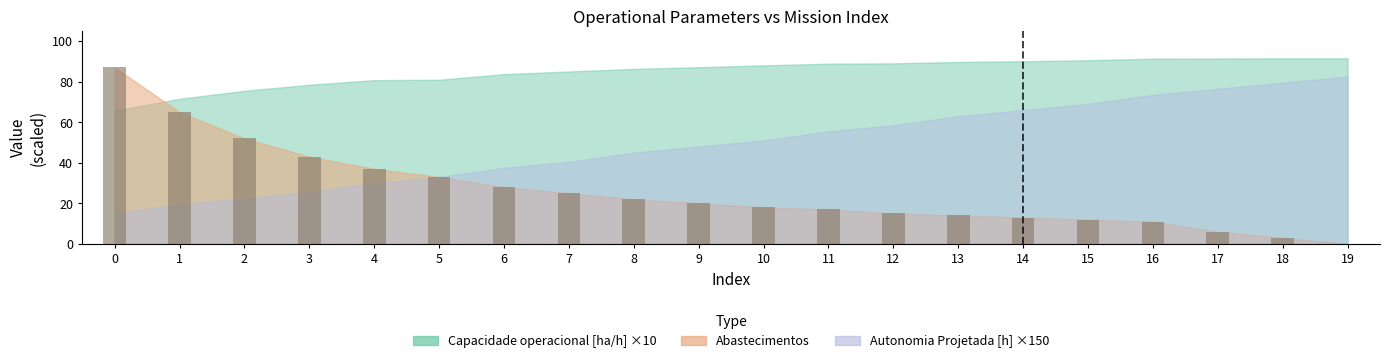

Reading left to right, what are all the values shown in this chart?

0=87	1=65	2=52	3=43	4=37	5=33	6=28	7=25	8=22	9=20	10=18	11=17	12=15	13=14	14=13	15=12	16=11	17=6	18=3	19=0